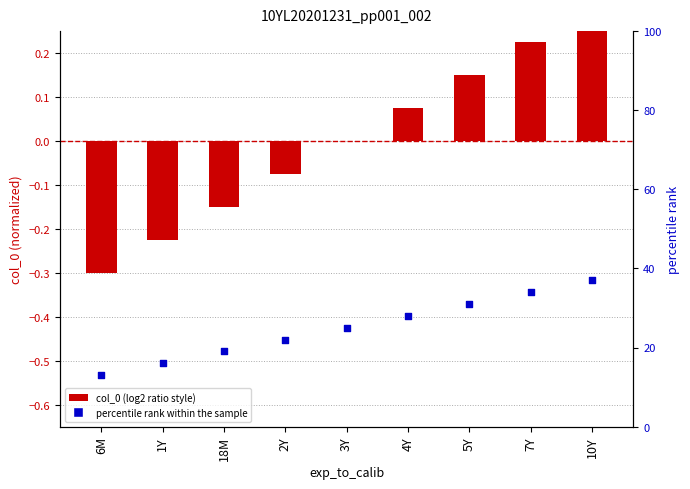

What is the total value across all series at 18M?

18.9